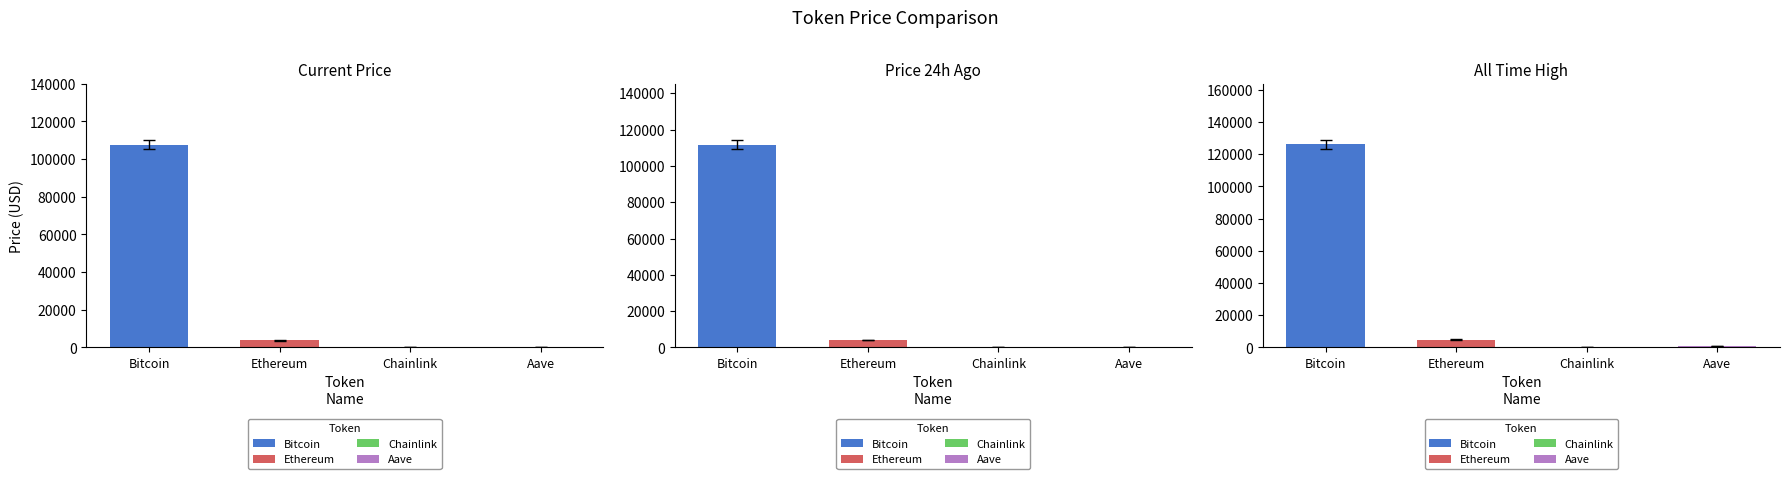

How many distinct data groups are displayed?

3